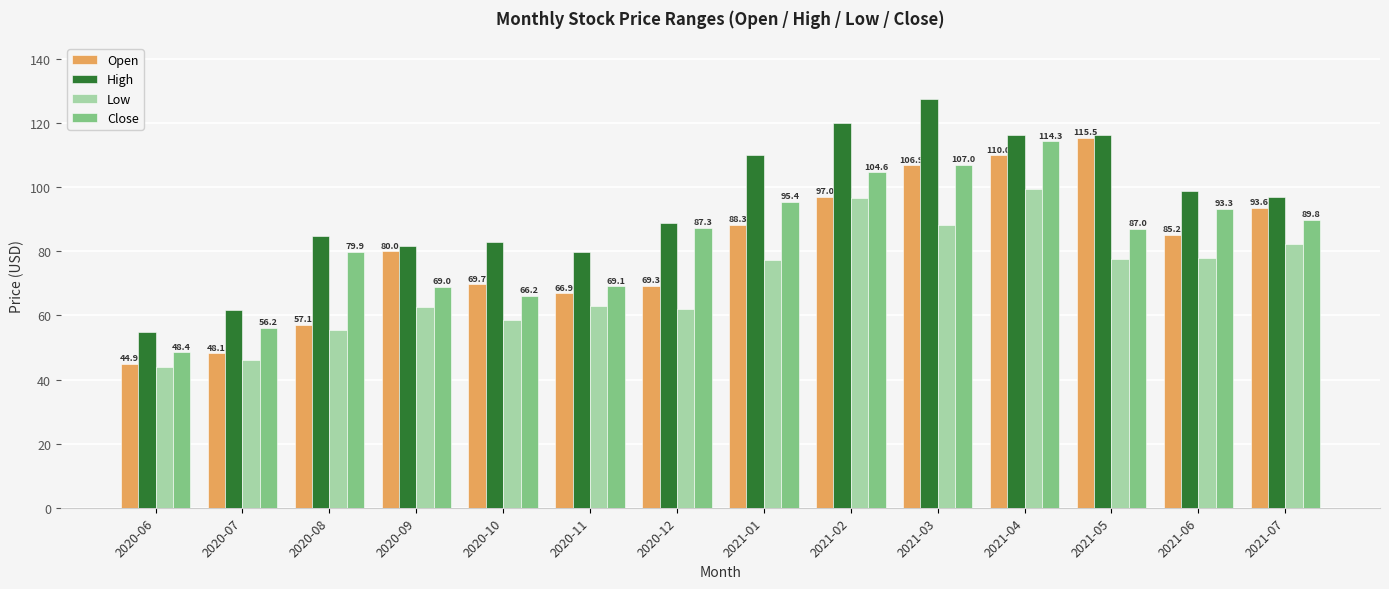

The High series shows 98.7 at 2021-06. True or false?

True